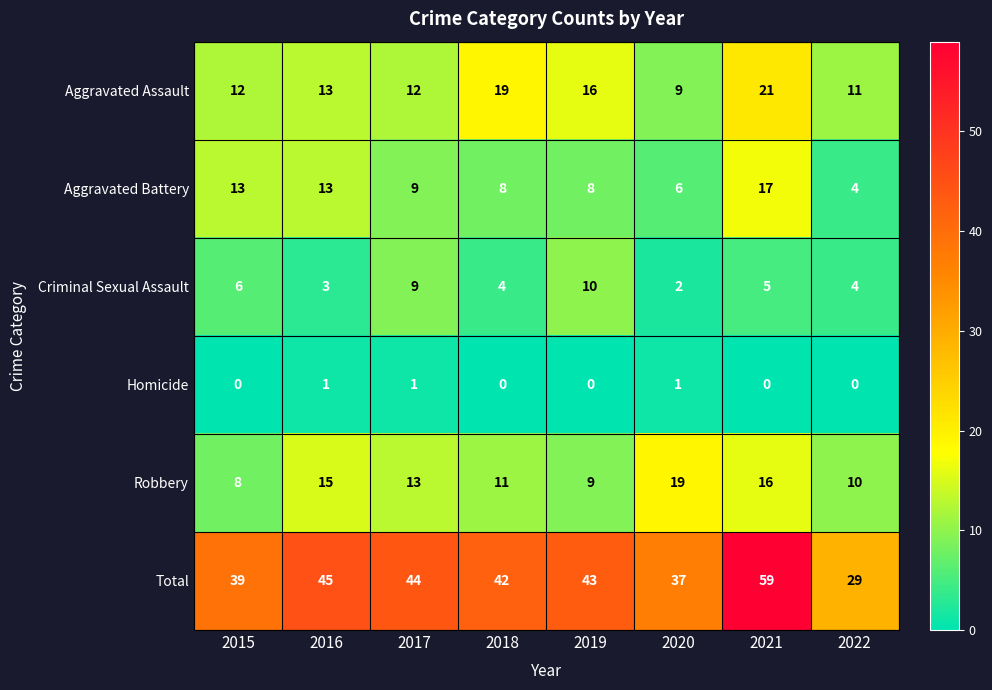

What is the spread (max minus min) of values at 2020?

36